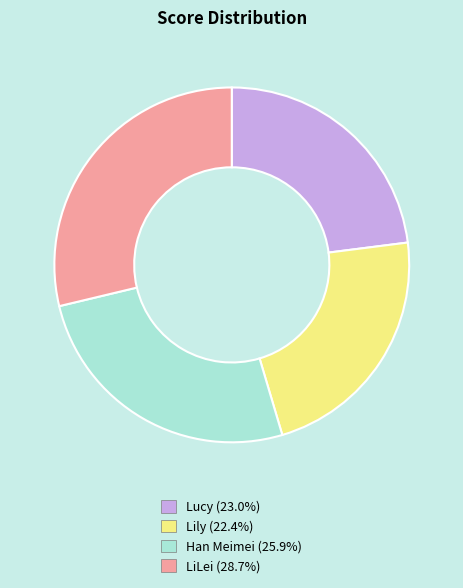

Rank the categories by value from highest to lowest.

LiLei, Han Meimei, Lucy, Lily